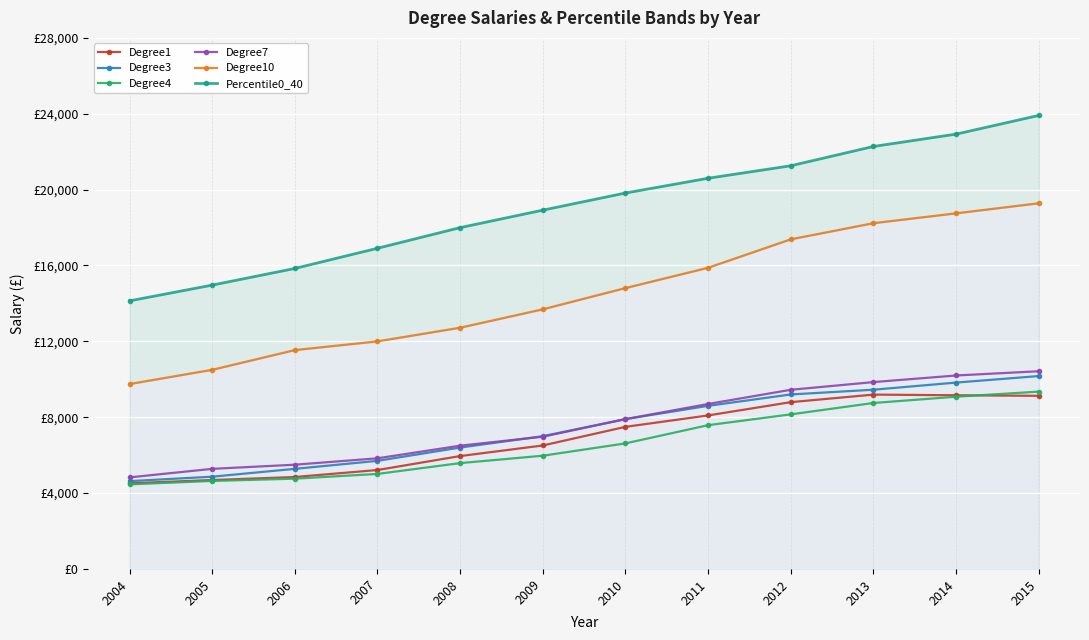

True or false: Degree3 and Degree10 cross at least once.

False